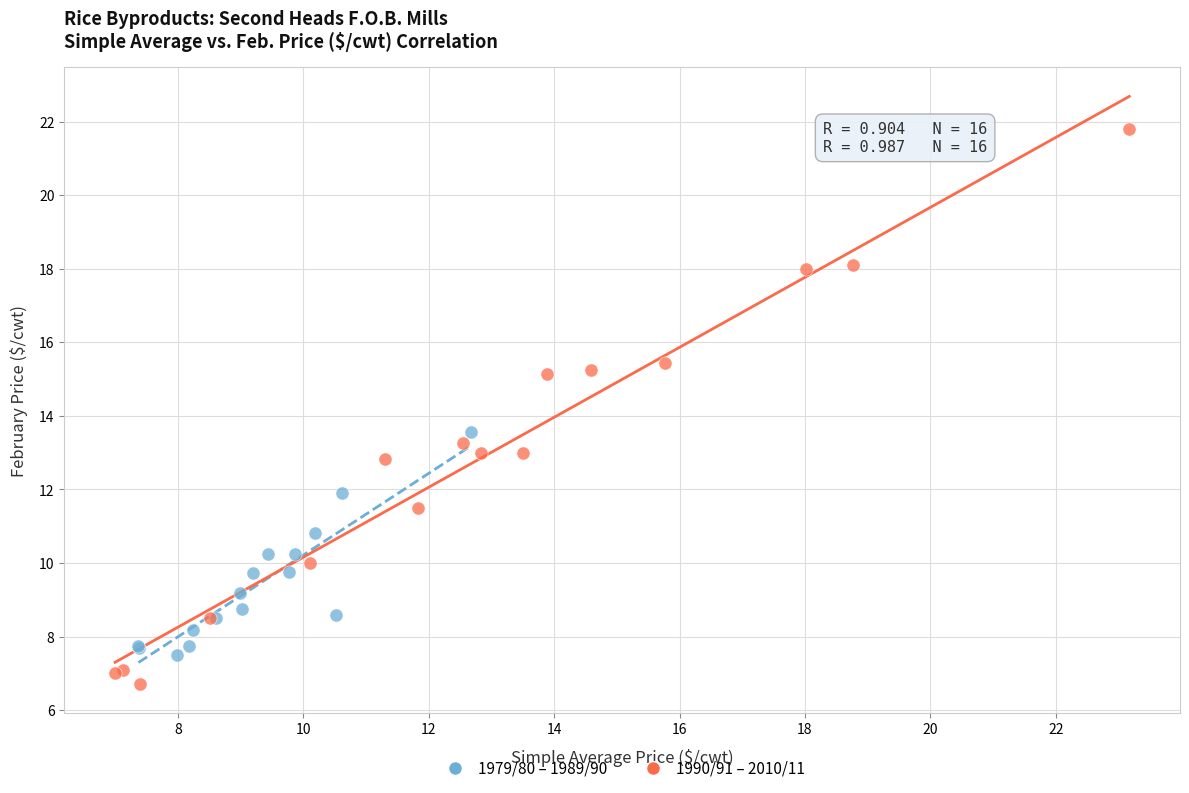

What are all the series names shown in the legend?

1979/80 – 1989/90, 1990/91 – 2010/11